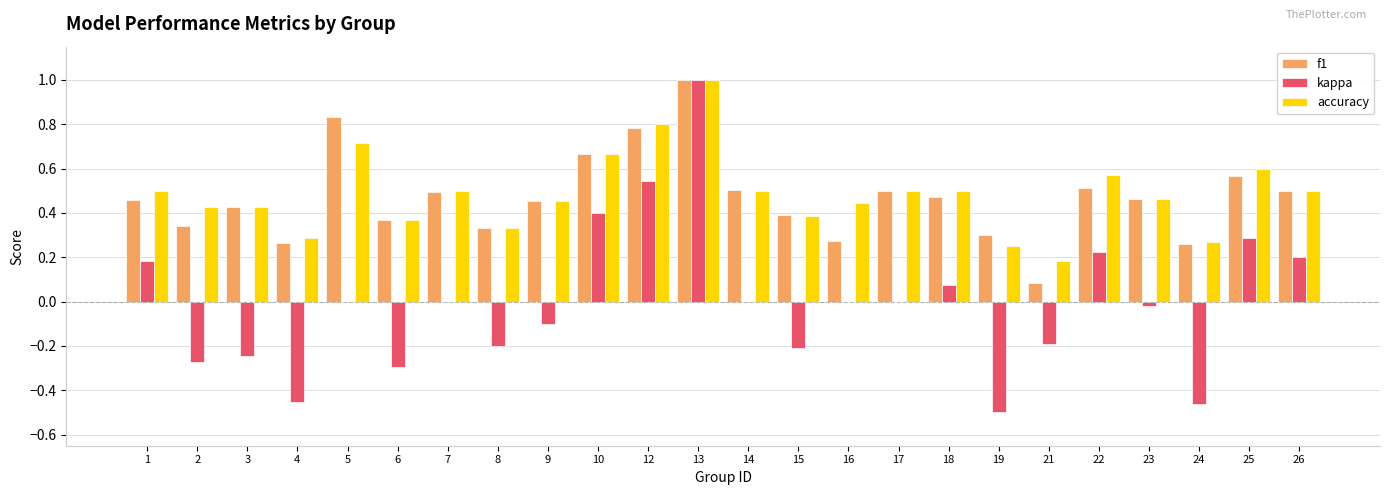

Are the bars grouped side by side (vs. stacked)?

Yes